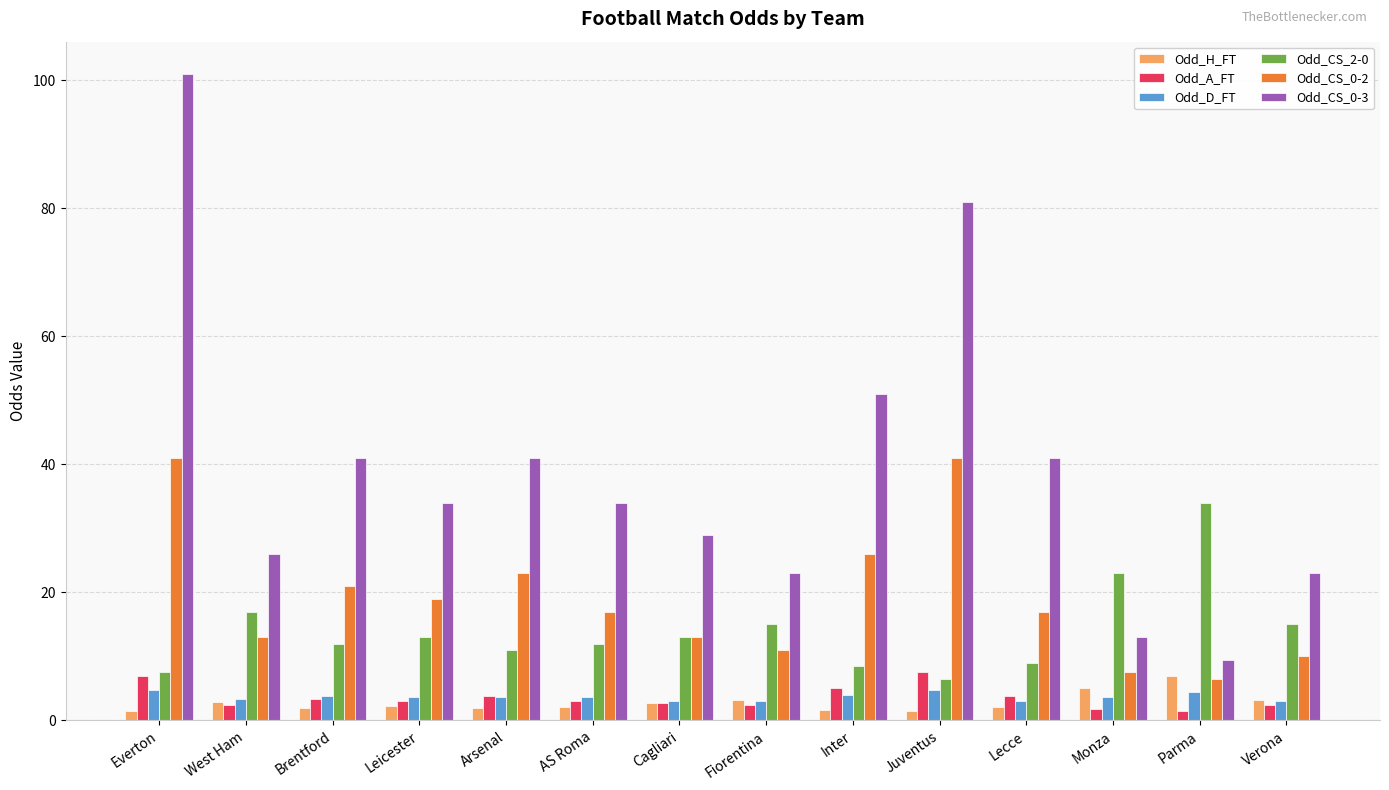

Which series has the largest range (max minus min)?

Odd_CS_0-3